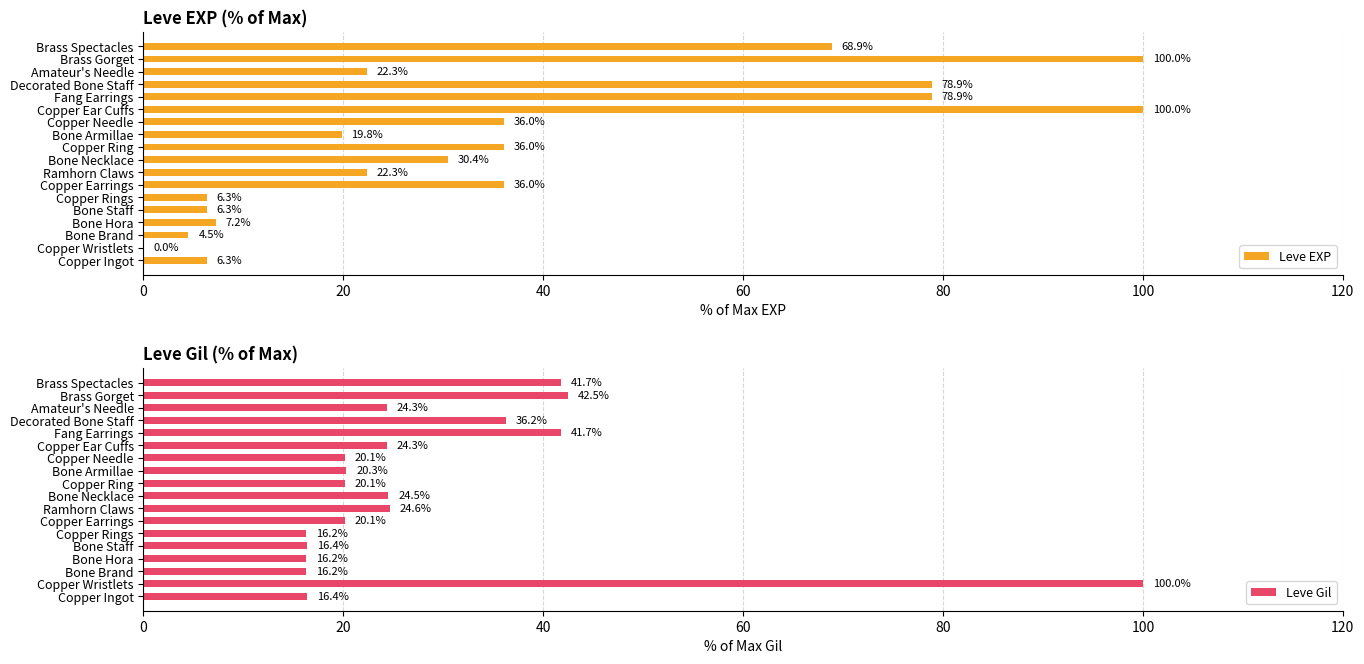

What are all the series names shown in the legend?

Leve EXP, Leve Gil